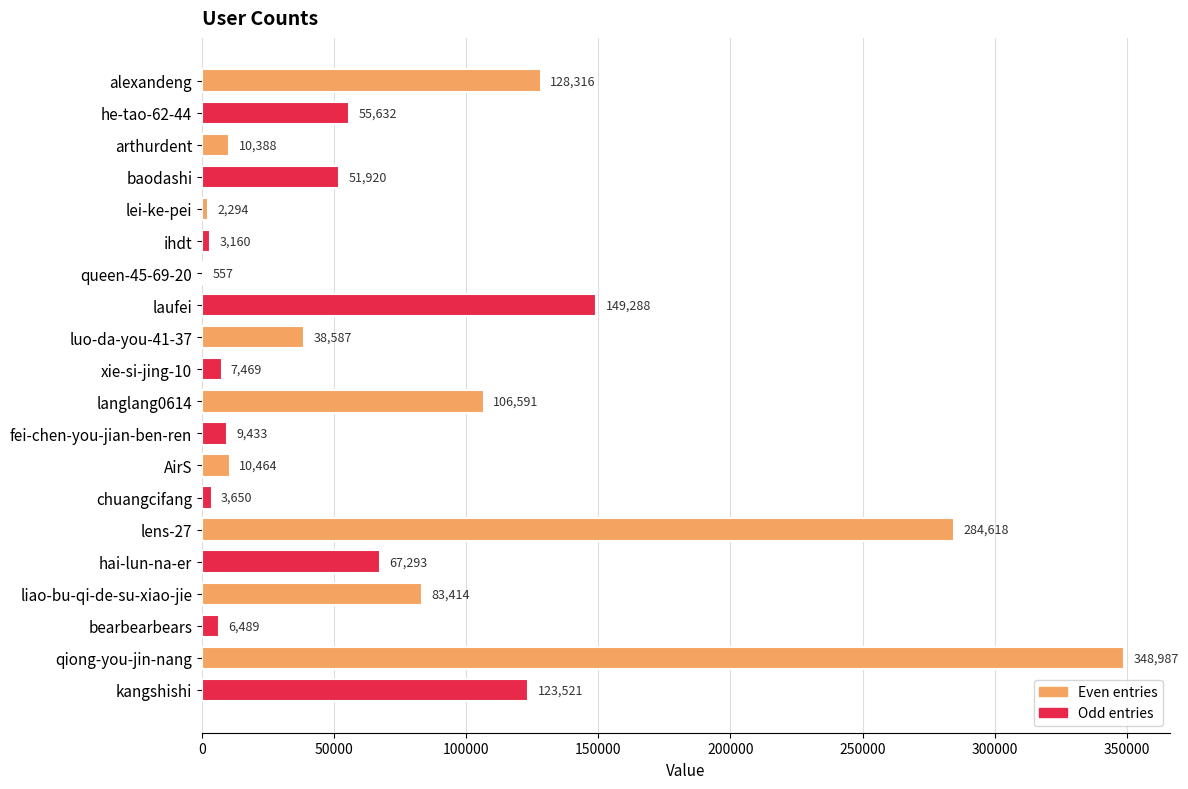

What is the sum of the values at alexandeng and chuangcifang?

131966